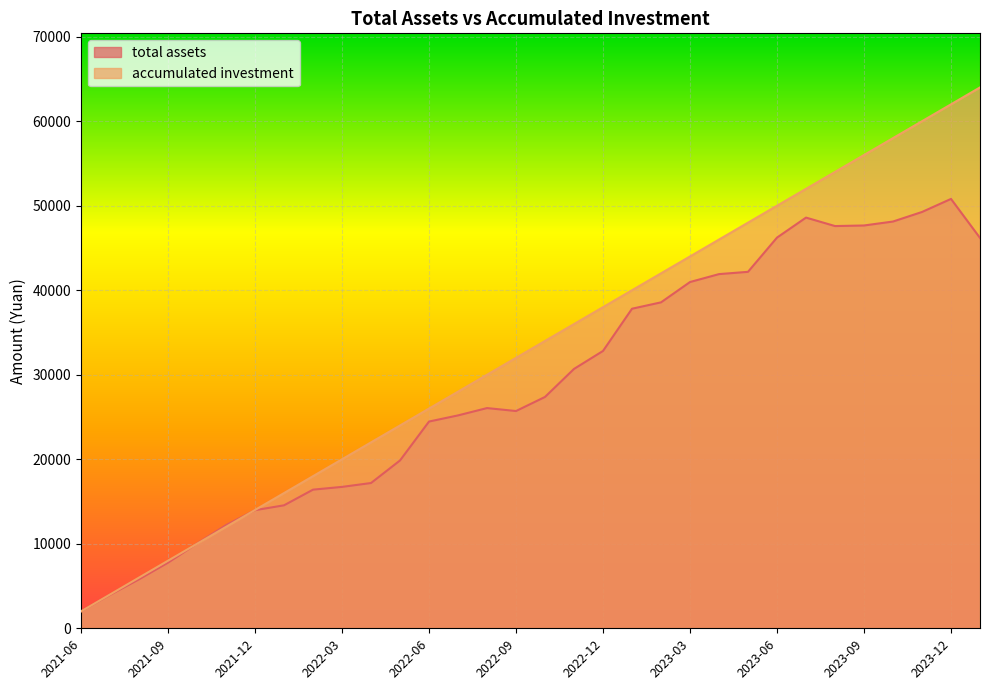

Does the chart display data point markers on the line(s)?

No